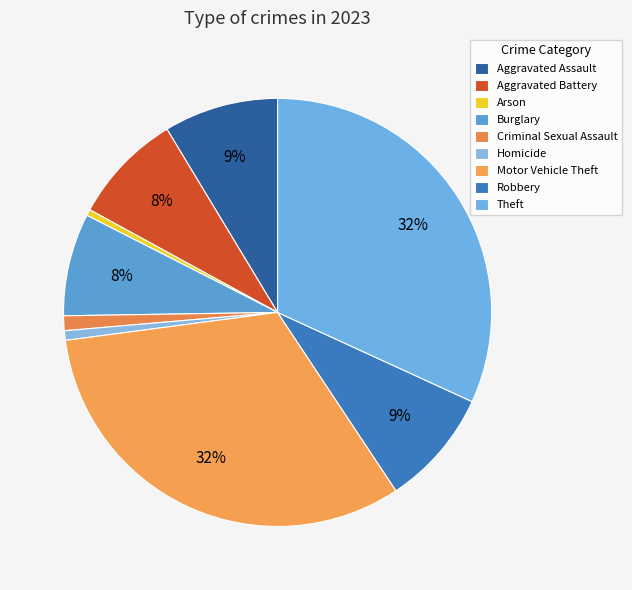

What is the largest slice in the pie chart?

Motor Vehicle Theft